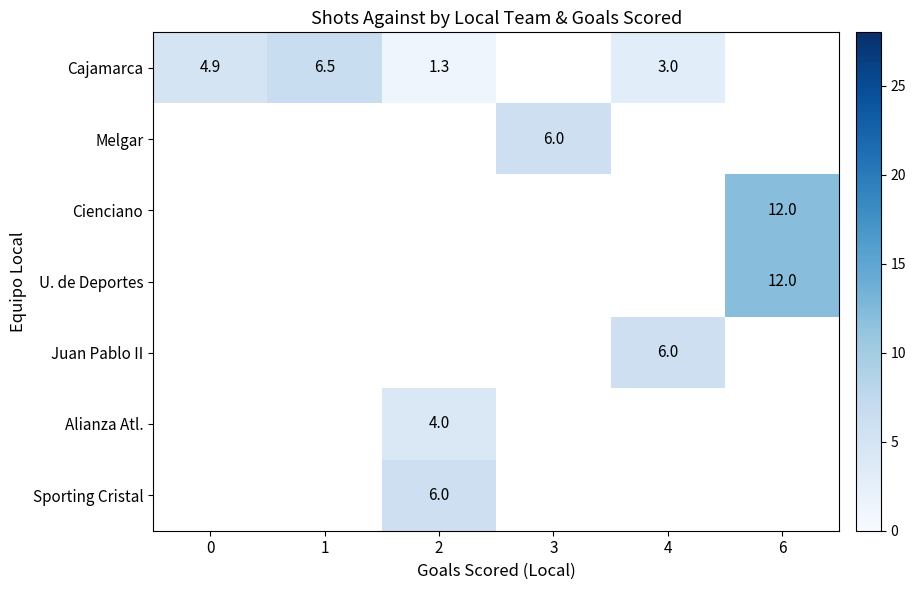

The Cajamarca series shows 0.6 at 4. True or false?

False